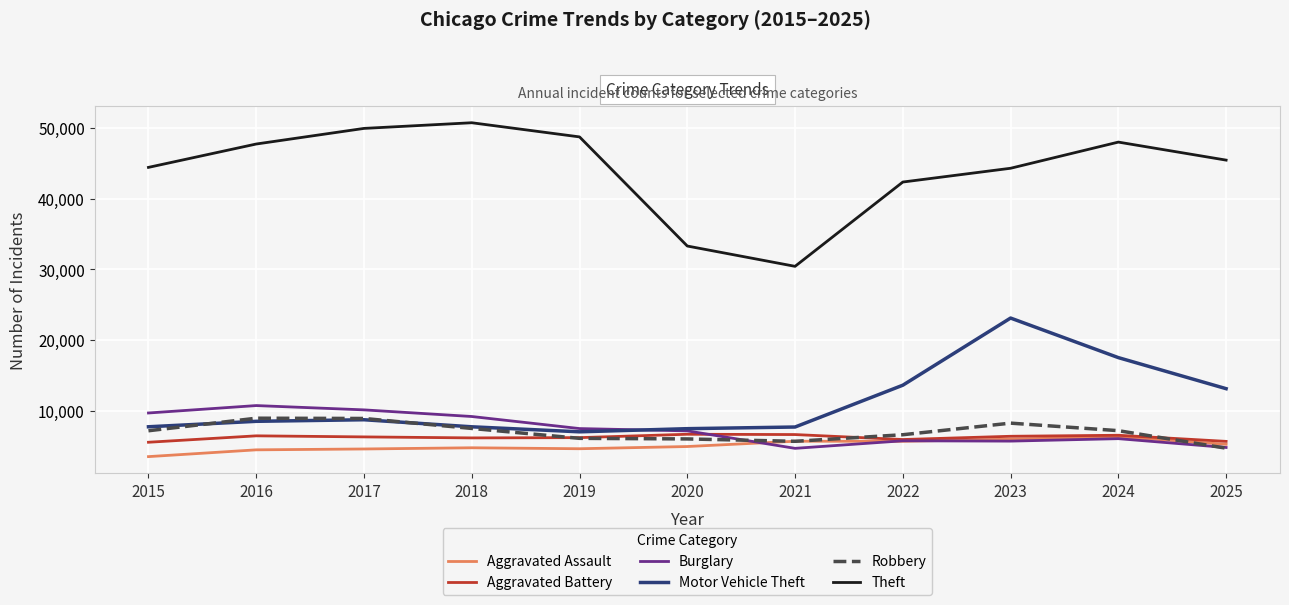

Which series changed the most between 2017 and 2024?

Motor Vehicle Theft